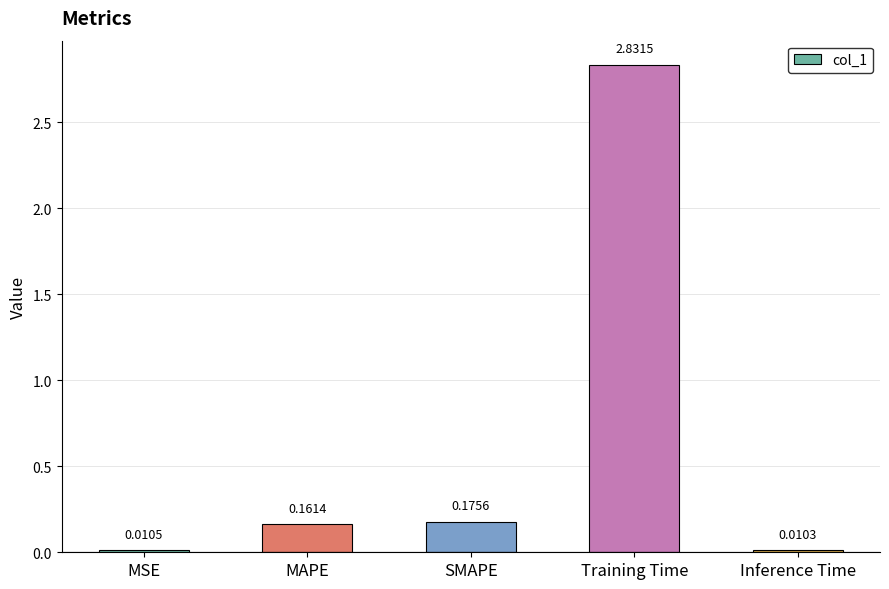

What is the label of the 1st bar from the right?

Inference Time